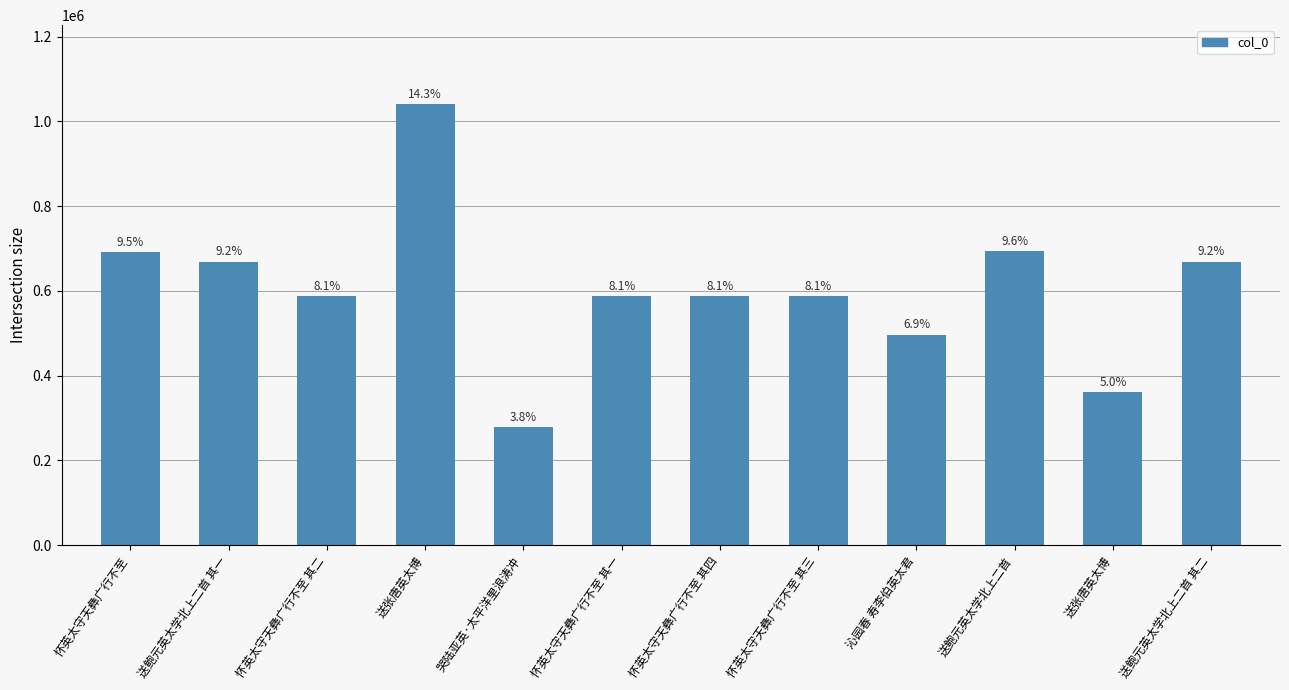

How many bars are there in total?

12